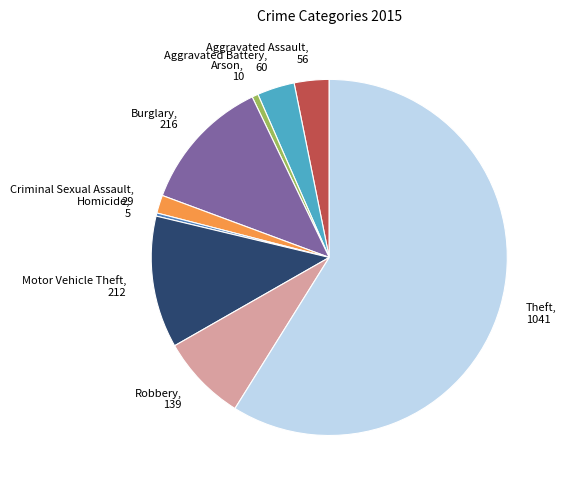

Is Criminal Sexual Assault the majority of the pie?

No